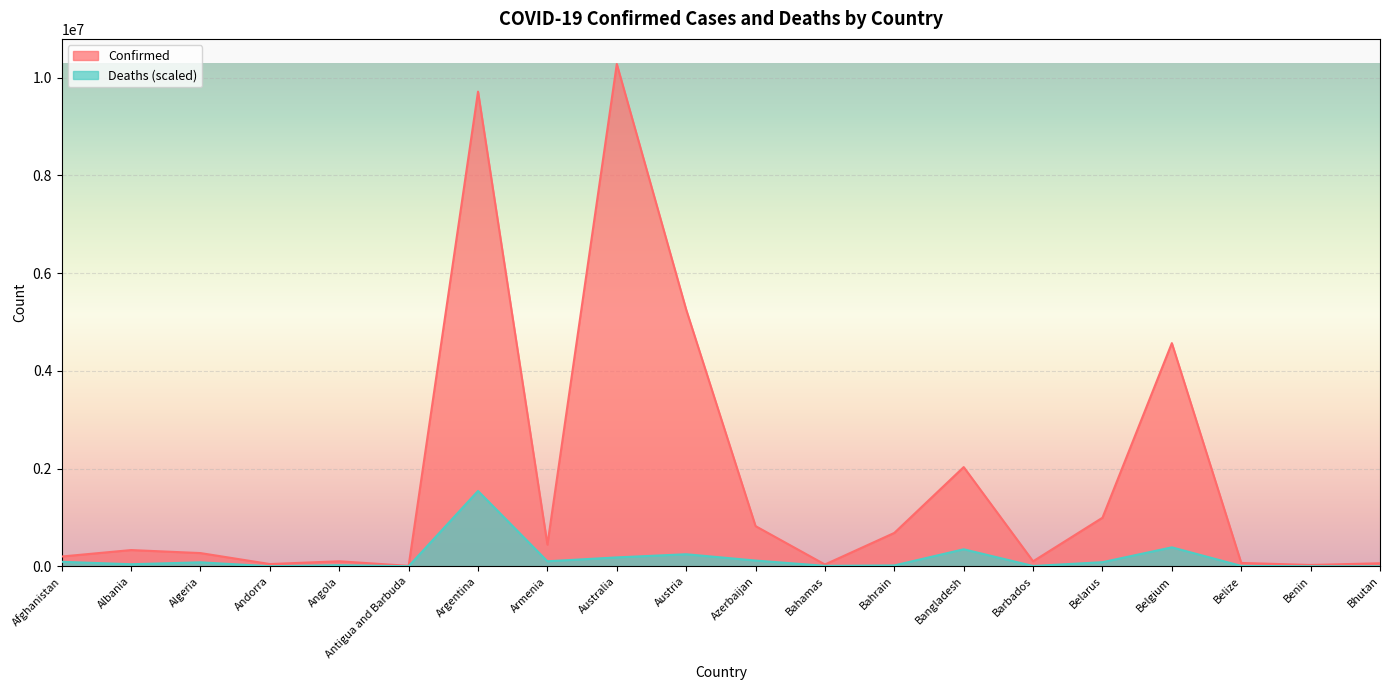

The Deaths series shows 592423.4 at Argentina. True or false?

False